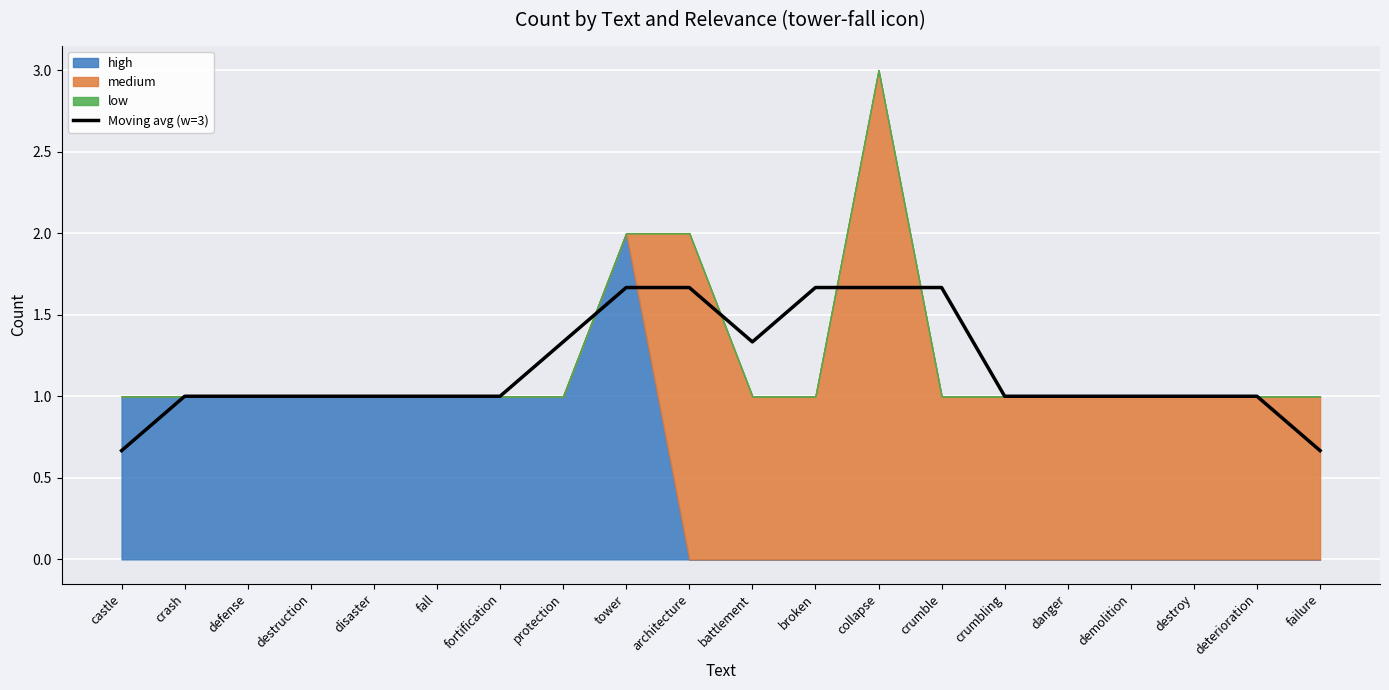

Reading right to left, list all the values displayed in this chart.

failure=0.7	deterioration=1.0	destroy=1.0	demolition=1.0	danger=1.0	crumbling=1.0	crumble=1.7	collapse=1.7	broken=1.7	battlement=1.3	architecture=1.7	tower=1.7	protection=1.3	fortification=1.0	fall=1.0	disaster=1.0	destruction=1.0	defense=1.0	crash=1.0	castle=0.7